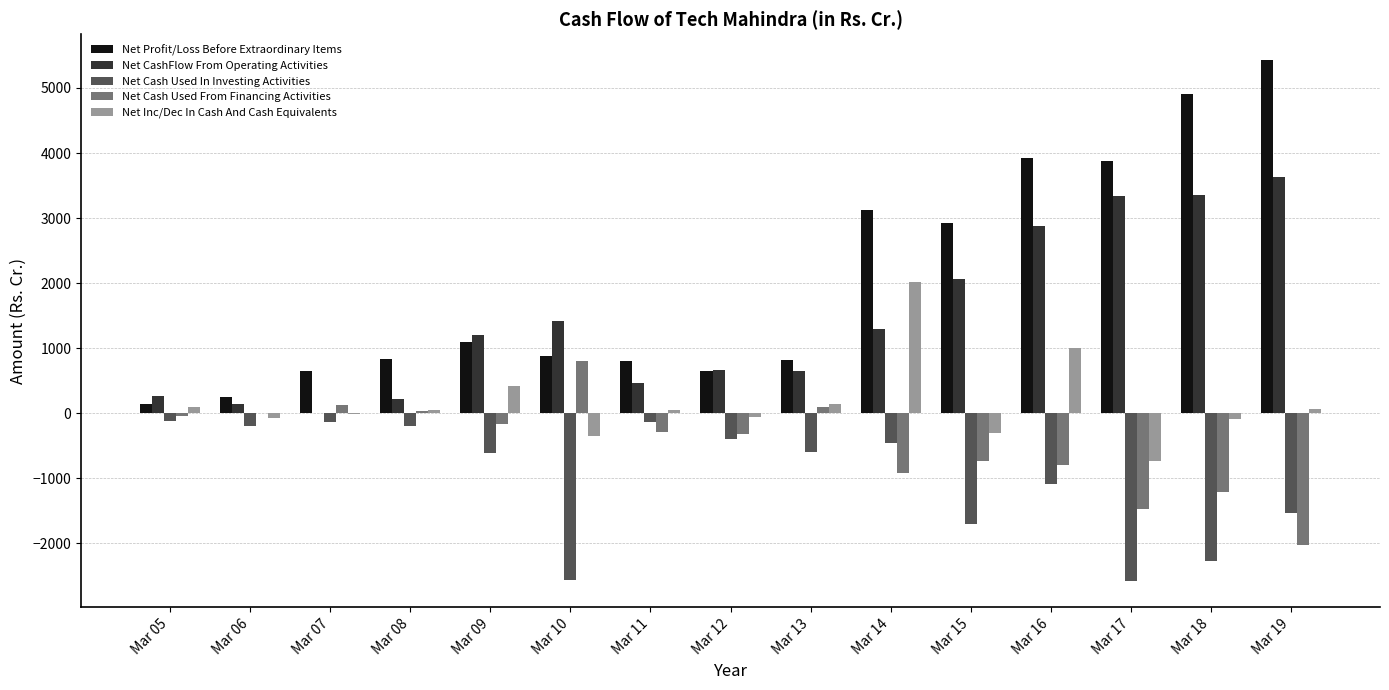

What value does the Net CashFlow From Operating Activities series have at Mar 11?

470.6